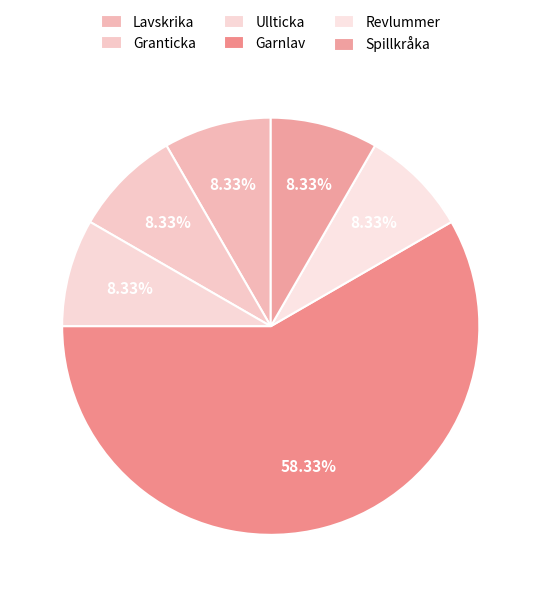

Rank the categories by value from highest to lowest.

Garnlav, Lavskrika, Granticka, Ullticka, Revlummer, Spillkråka